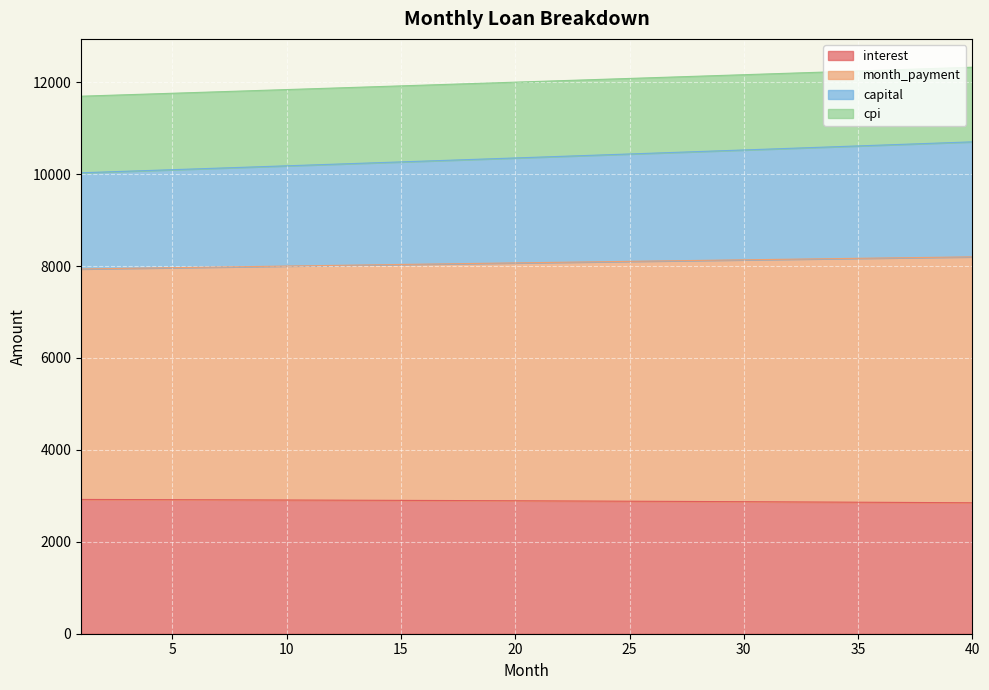

What is the highest value of the interest series?

2921.5